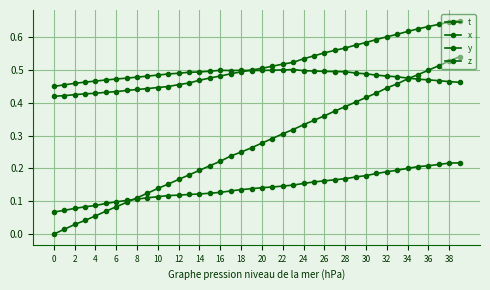

Is this an area chart (filled region under the line)?

No